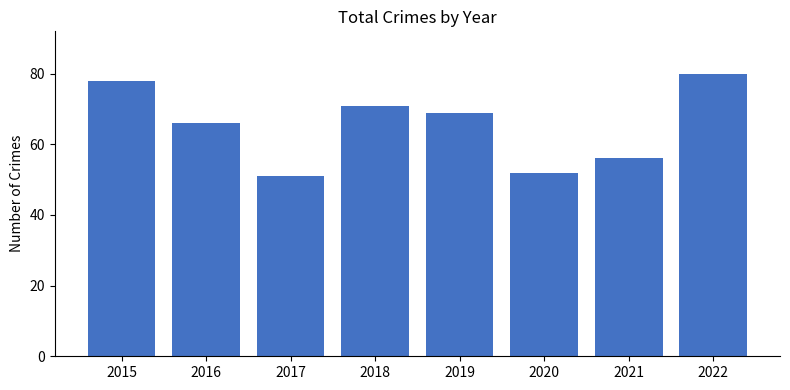

Does the chart contain any negative values?

No